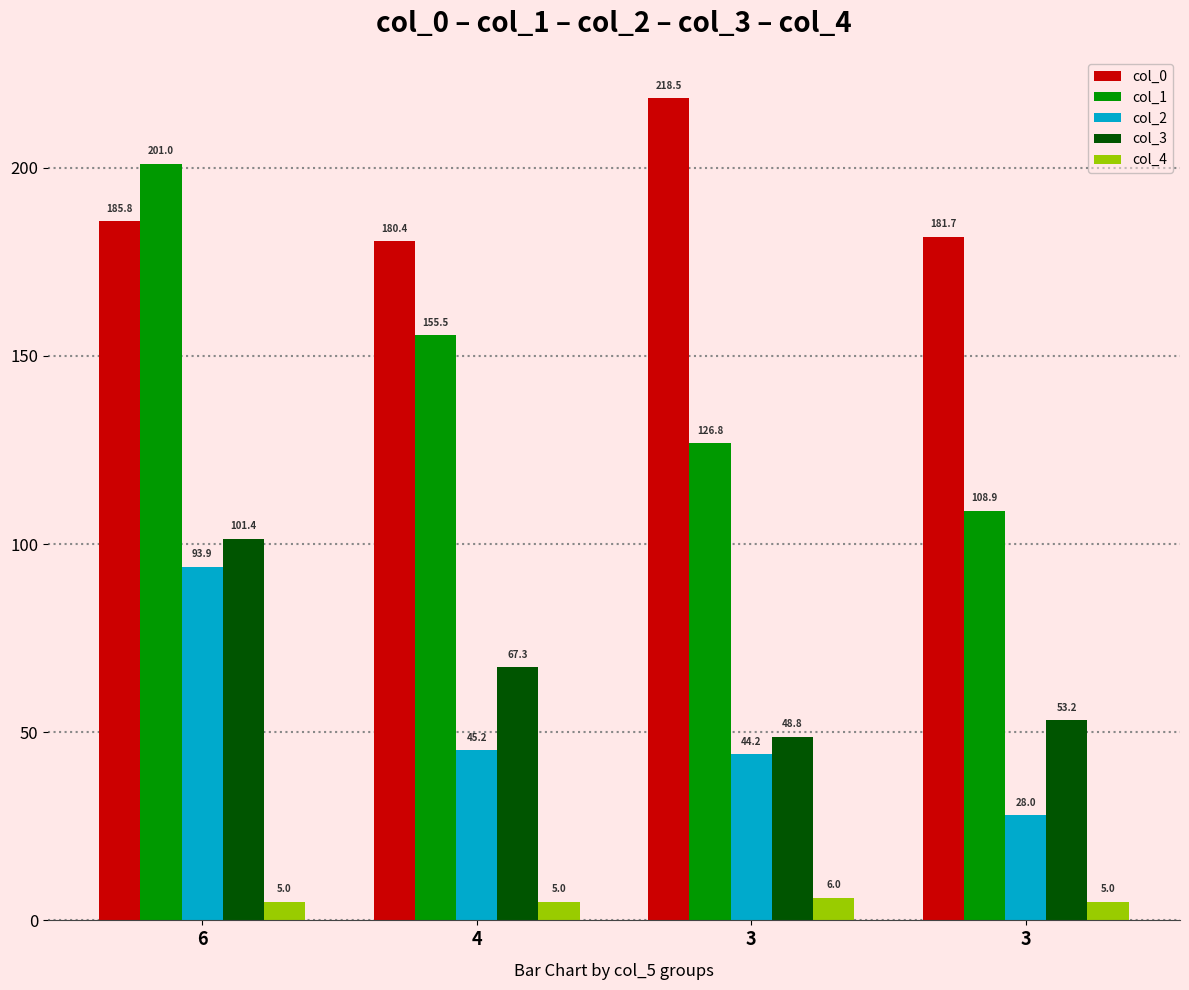

Are the bars horizontal?

No